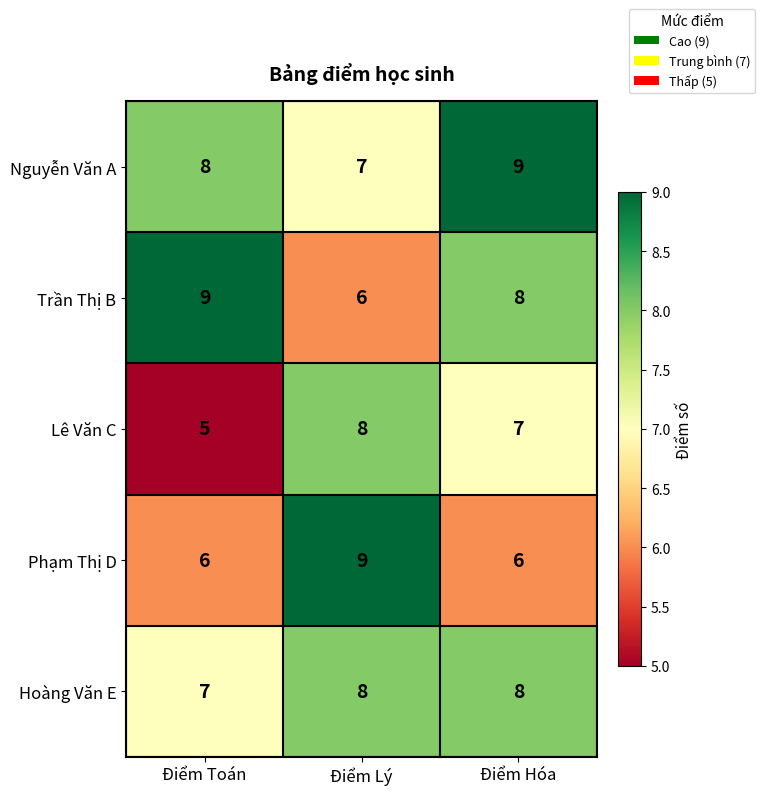

Which series has the largest total across all categories?

Nguyễn Văn A